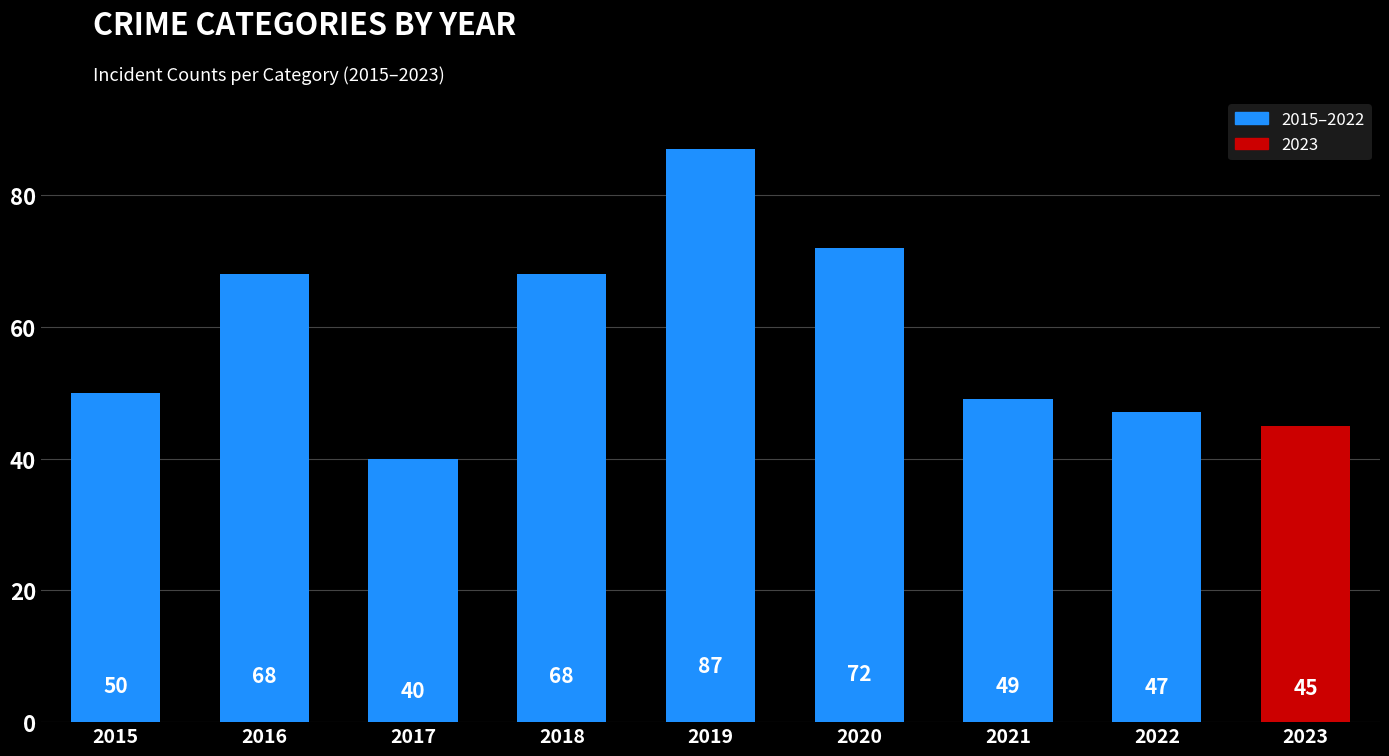

Are the bars grouped side by side (vs. stacked)?

No